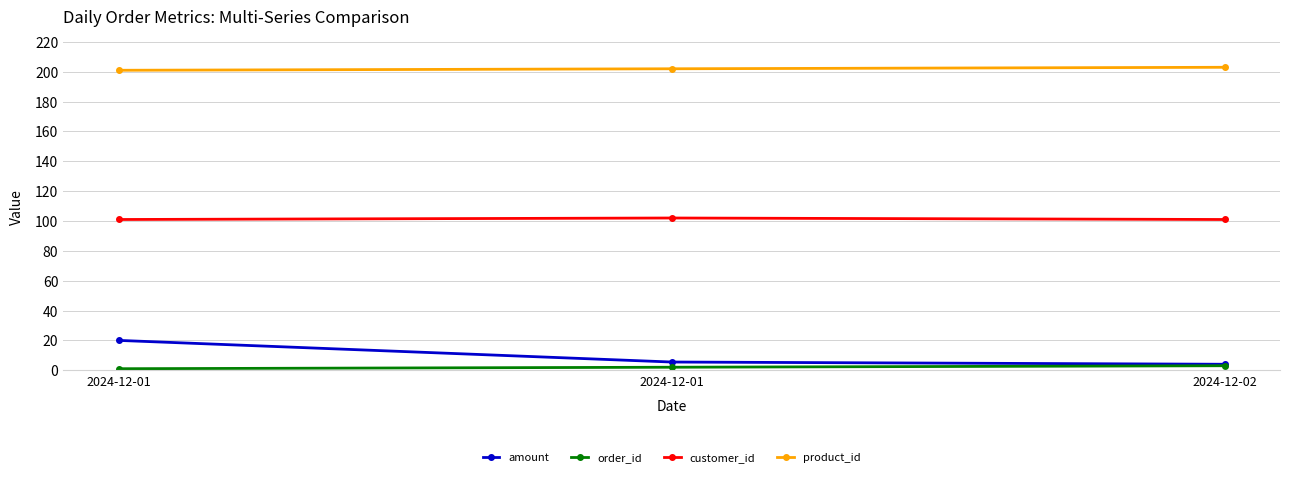

Count the number of categories in the chart.

3